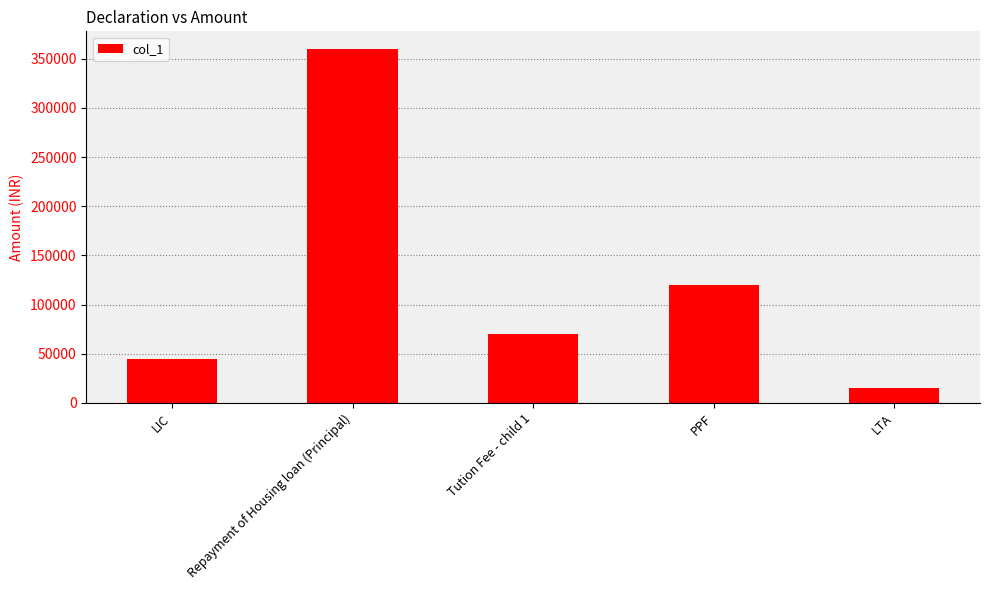

Reading right to left, extract all data points from this chart.

15000	120000	70000	360000	44674